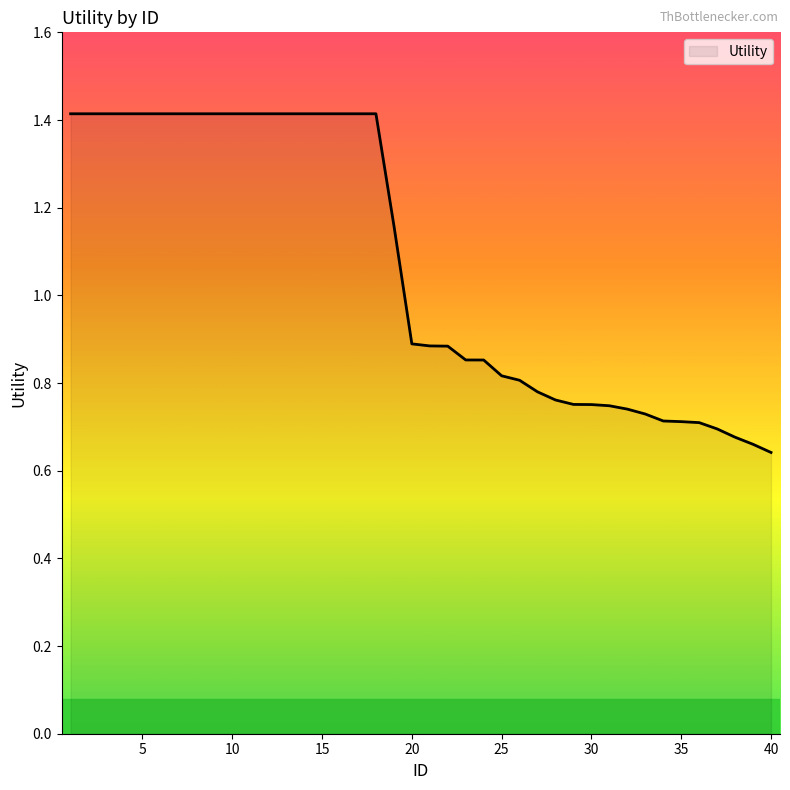

Count the values in the range 0 to 1.

21